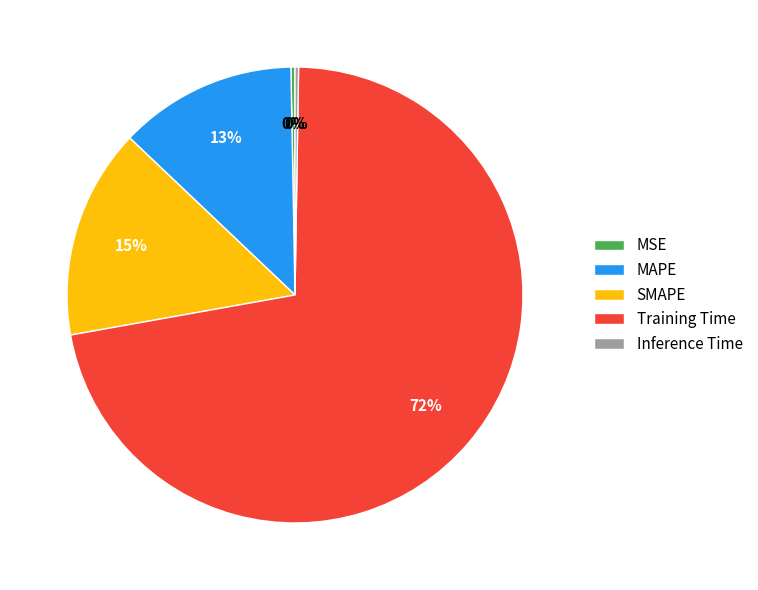

Which slice is the largest?

Training Time